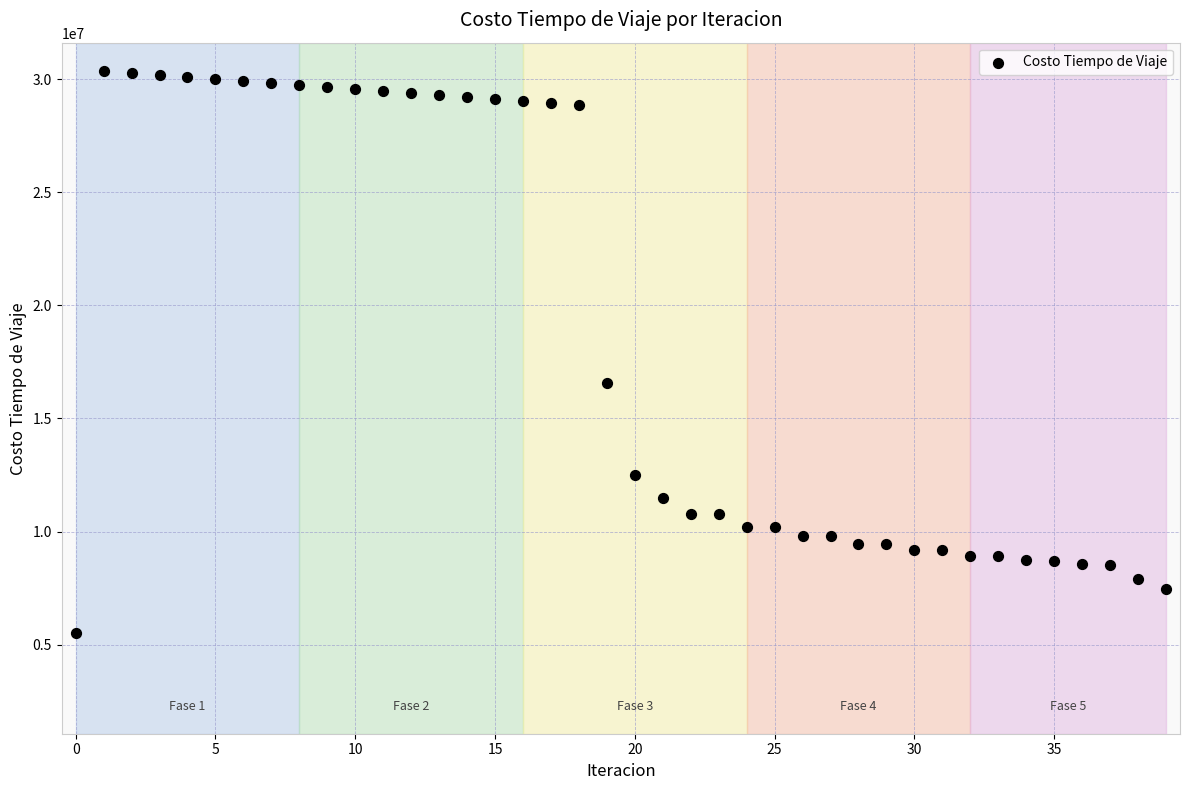

What Y value in the scatter plot is closest to 17948961?

16585067.7